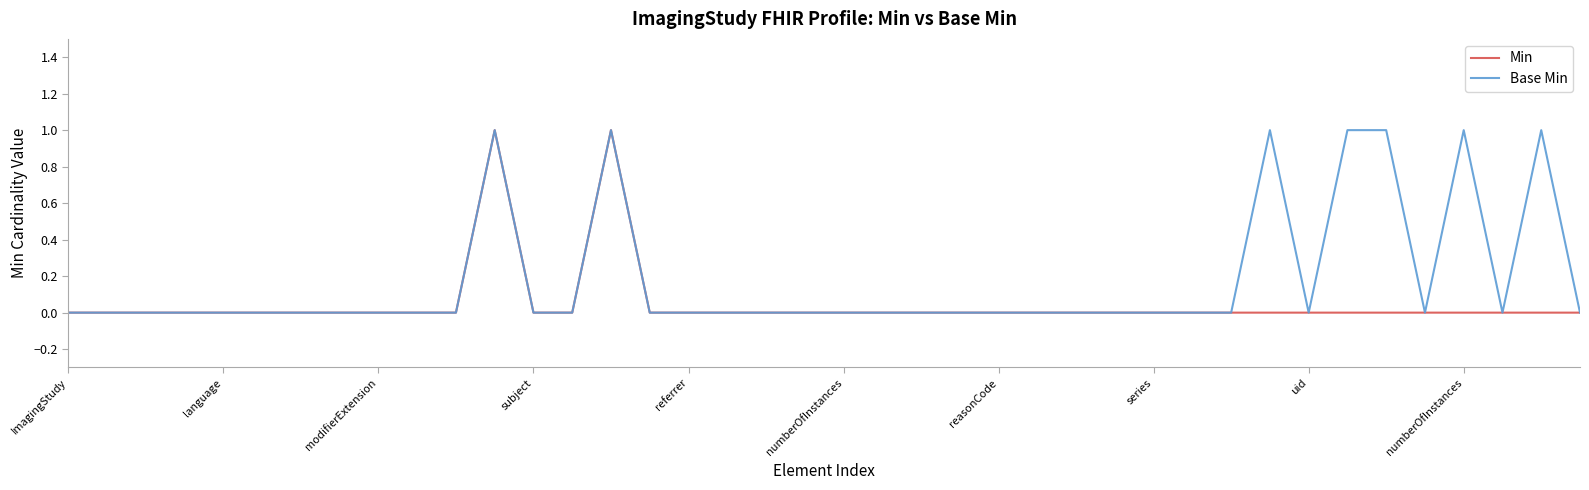

List the series in order of their overall mean, lowest first.

Min, Base Min